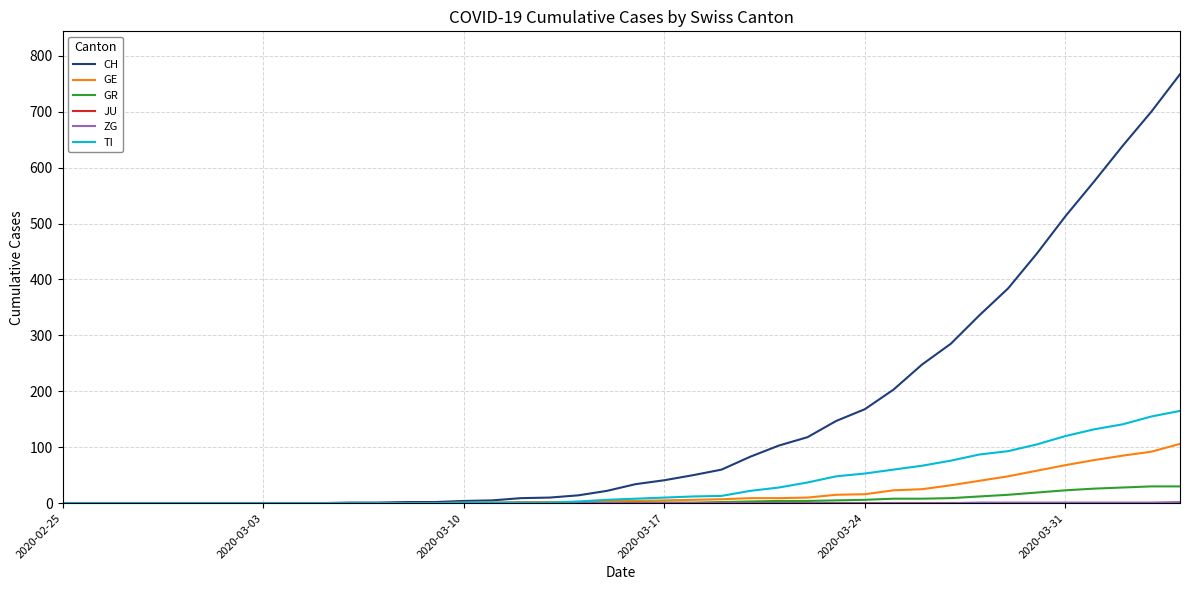

Which series has the widest spread of values?

CH